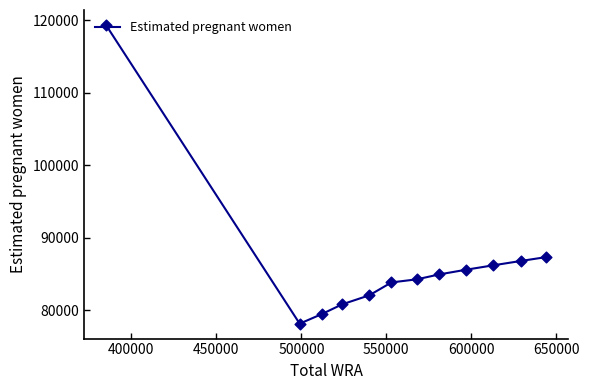

What is the difference between the maximum and minimum values?

41144.5